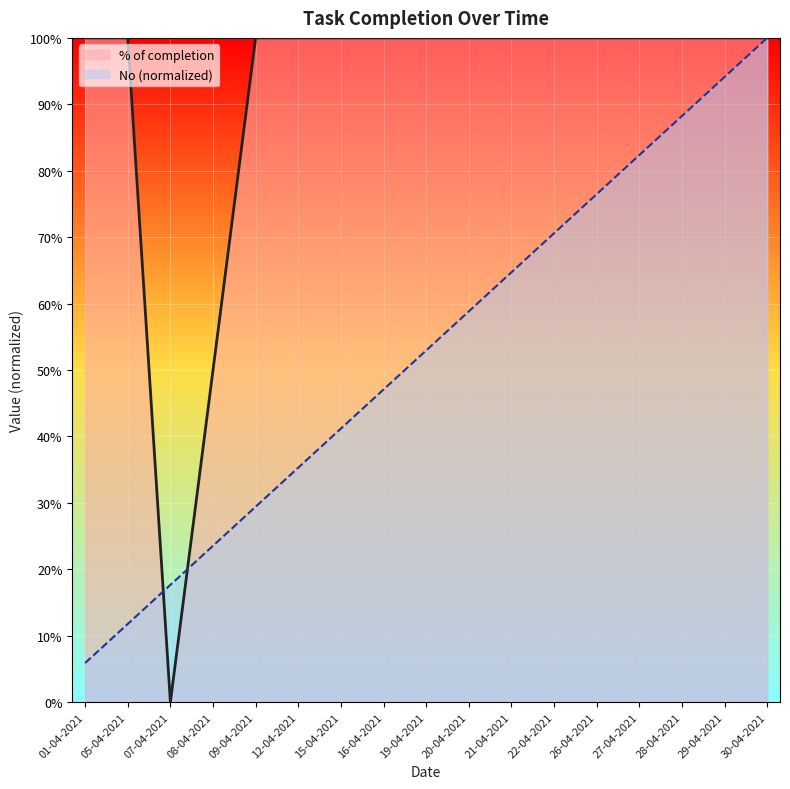

Reading right to left, extract all data points from this chart.

No: 30-04-2021=1.0	29-04-2021=0.9	28-04-2021=0.9	27-04-2021=0.8	26-04-2021=0.8	22-04-2021=0.7	21-04-2021=0.6	20-04-2021=0.6	19-04-2021=0.5	16-04-2021=0.5	15-04-2021=0.4	12-04-2021=0.4	09-04-2021=0.3	08-04-2021=0.2	07-04-2021=0.2	05-04-2021=0.1	01-04-2021=0.1
% of completion: 30-04-2021=1.0	29-04-2021=1.0	28-04-2021=1.0	27-04-2021=1.0	26-04-2021=1.0	22-04-2021=1.0	21-04-2021=1.0	20-04-2021=1.0	19-04-2021=1.0	16-04-2021=1.0	15-04-2021=1.0	12-04-2021=1.0	09-04-2021=1.0	08-04-2021=0.5	07-04-2021=0.0	05-04-2021=1.0	01-04-2021=1.0